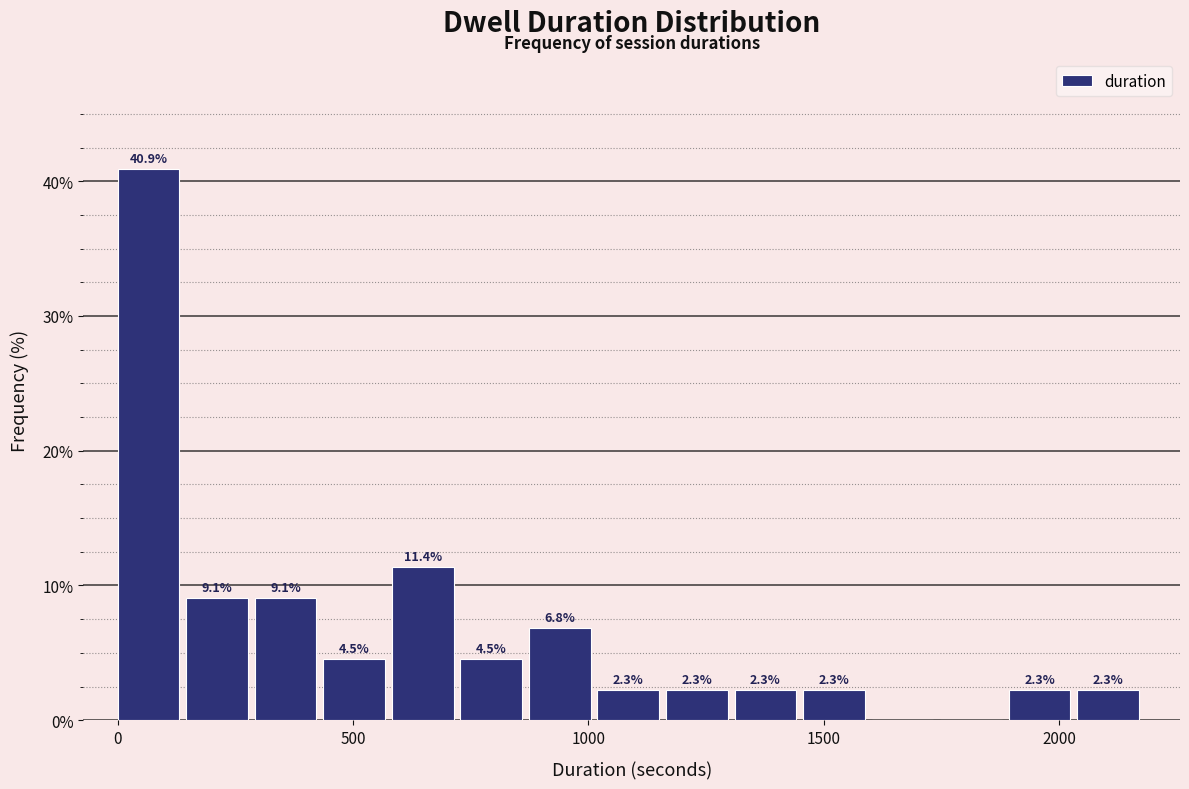

Read against the x-axis, roughly where is the centre of the tallest bar?

50